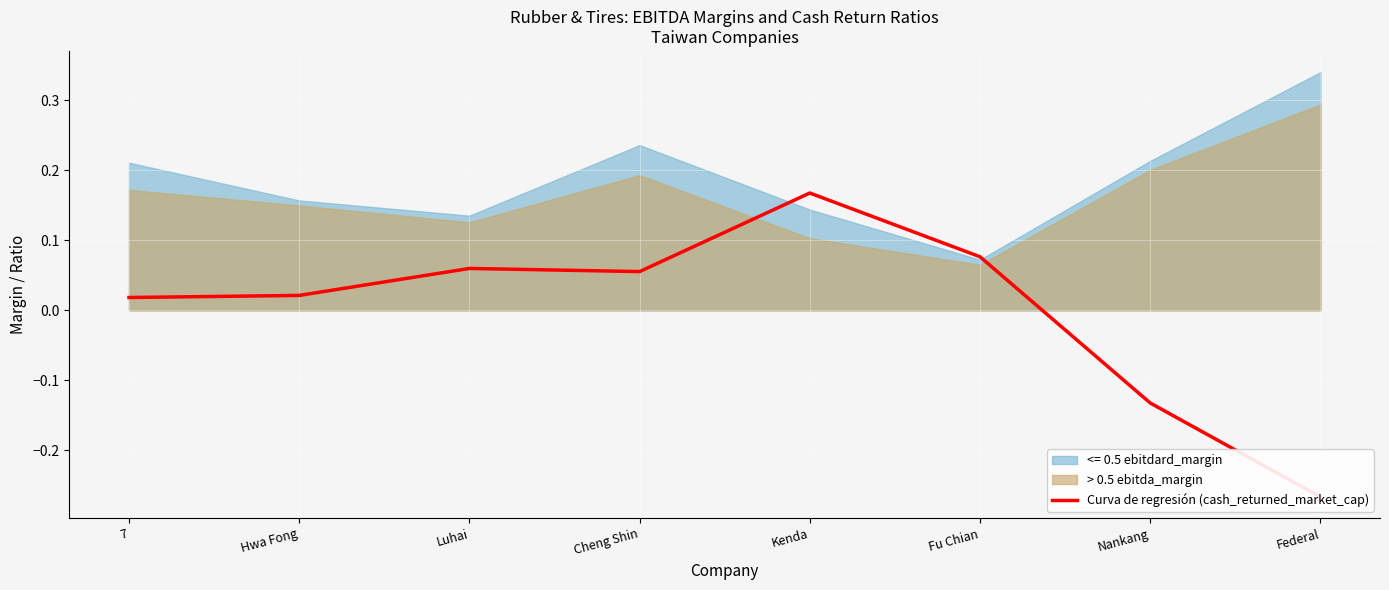

What position from the right is Cheng Shin?

5